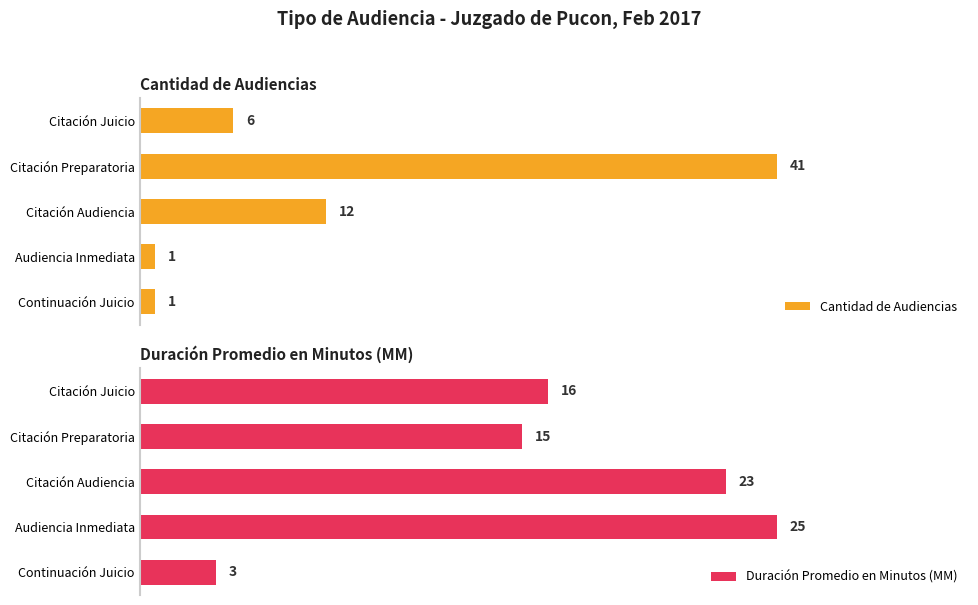

At how many categories does at least one series exceed 40?

1